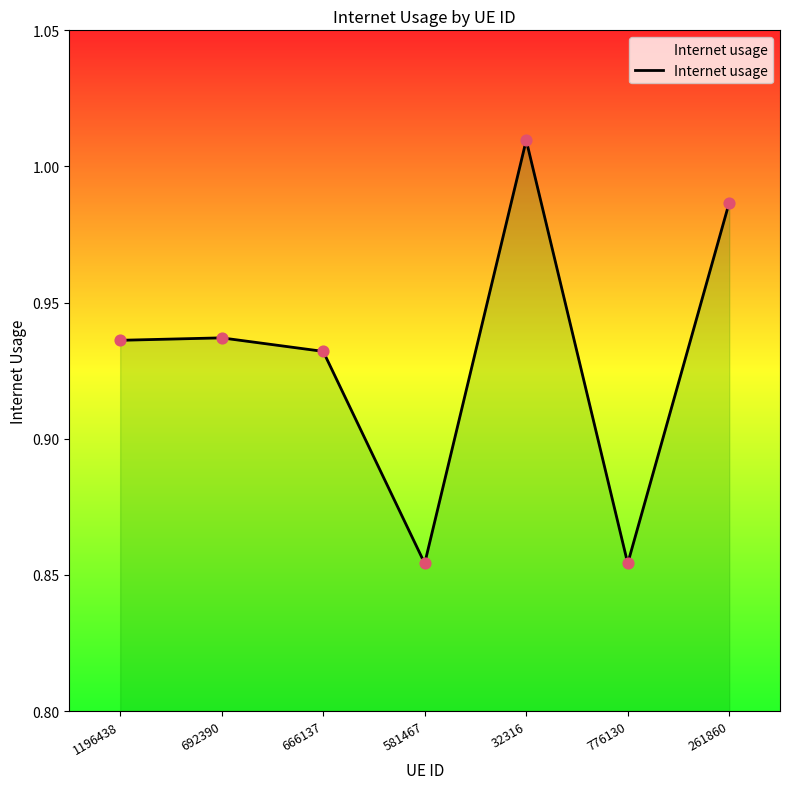

Between 666137 and 692390, which is larger?

692390